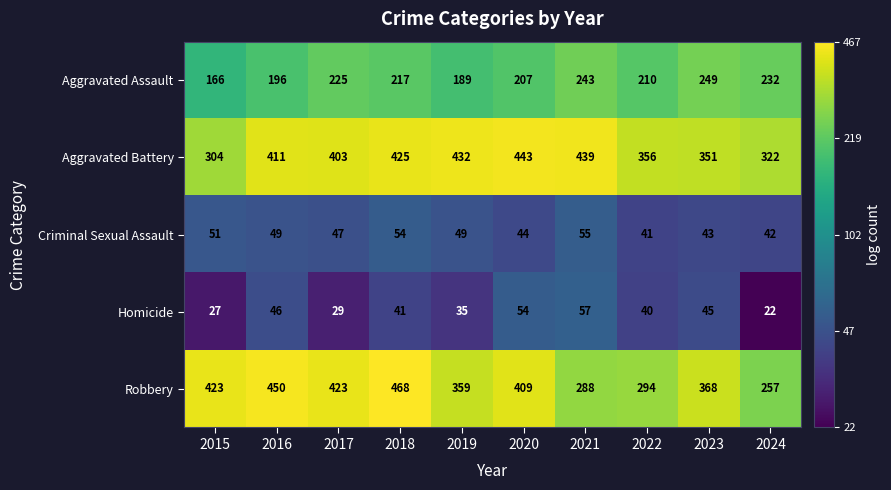

Between 2021 and 2024, which series saw the biggest shift?

Aggravated Battery